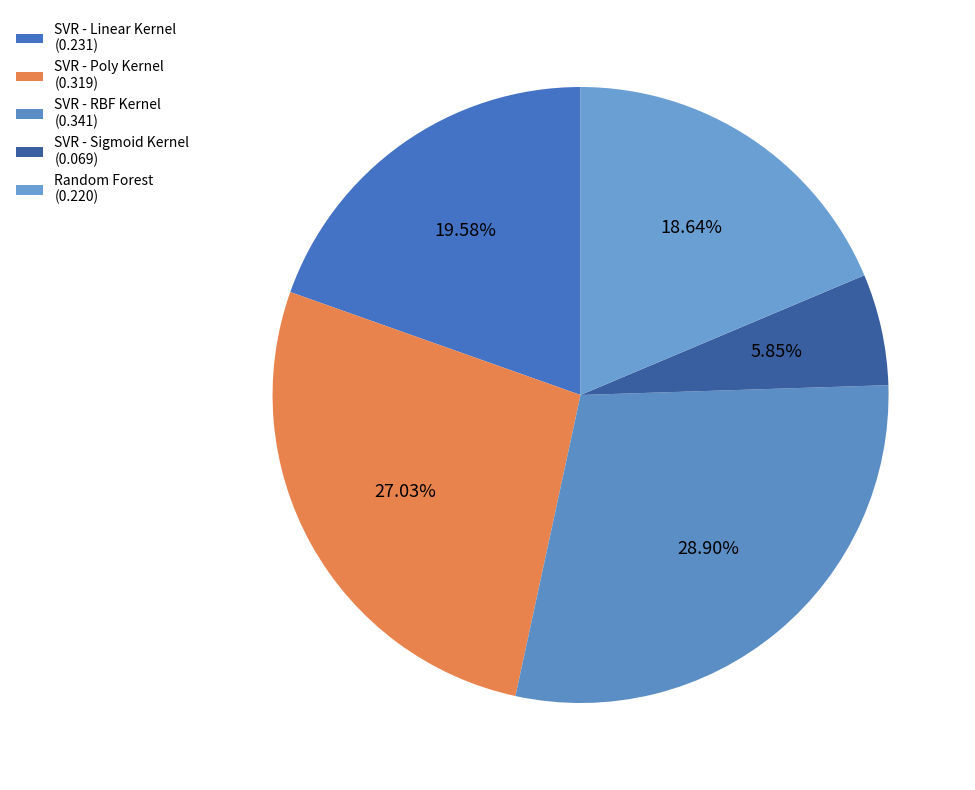

Rank the categories by value from lowest to highest.

SVR - Sigmoid Kernel, Random Forest, SVR - Linear Kernel, SVR - Poly Kernel, SVR - RBF Kernel